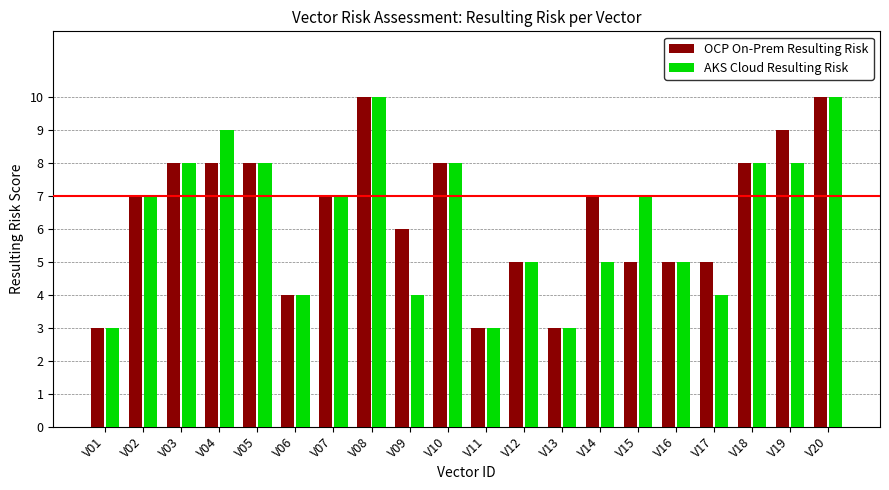

What is the sum of the AKS Cloud Resulting Risk values at V01 and V13?

6